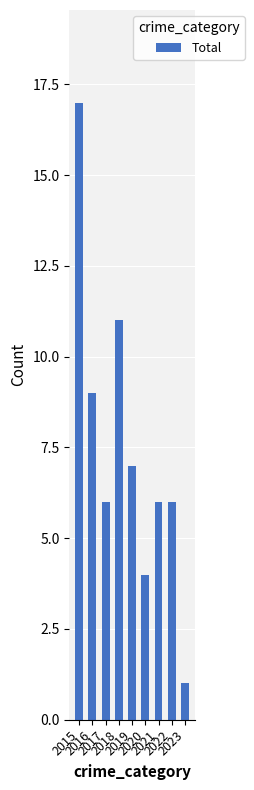

What is the sum of all values?

67